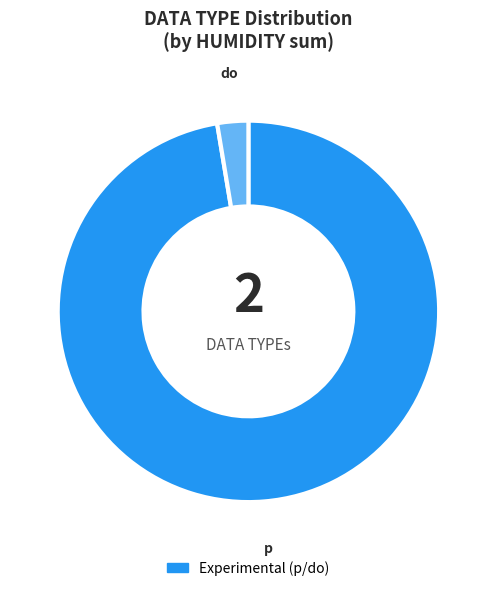

How many slices are in this pie chart?

2